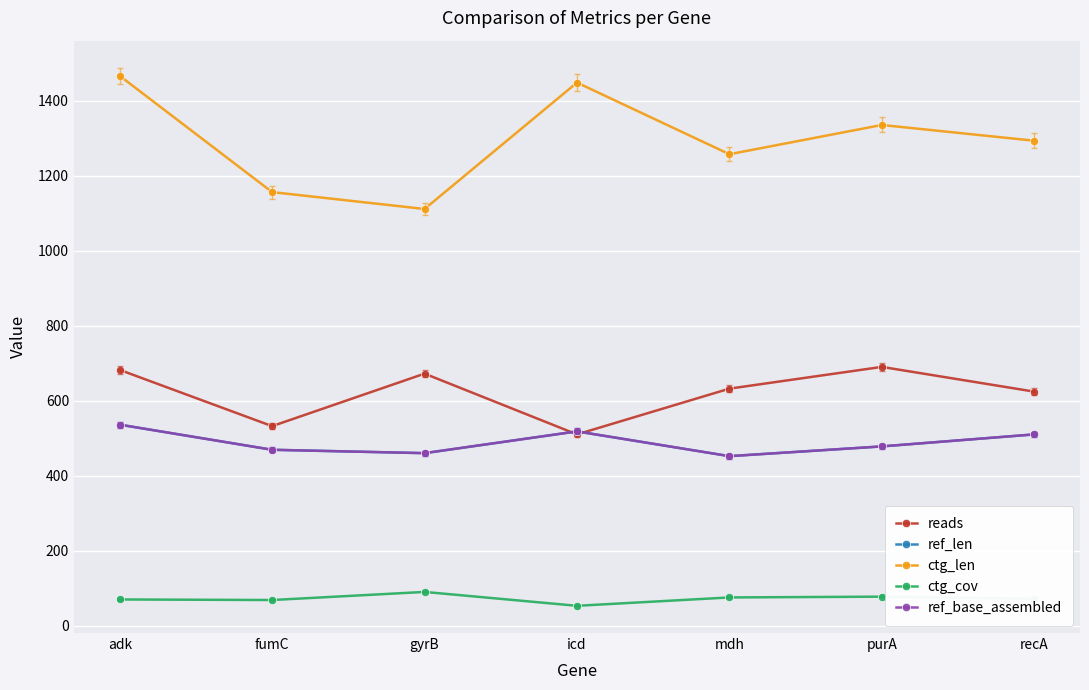

Reading left to right, list all the values displayed in this chart.

reads: 682.0	532.0	672.0	510.0	632.0	690.0	624.0
ref_len: 536.0	469.0	460.0	518.0	452.0	478.0	510.0
ctg_len: 1466.0	1156.0	1111.0	1448.0	1257.0	1335.0	1293.0
ctg_cov: 69.9	68.4	90.0	53.0	75.3	77.4	71.8
ref_base_assembled: 536.0	469.0	460.0	518.0	452.0	478.0	510.0